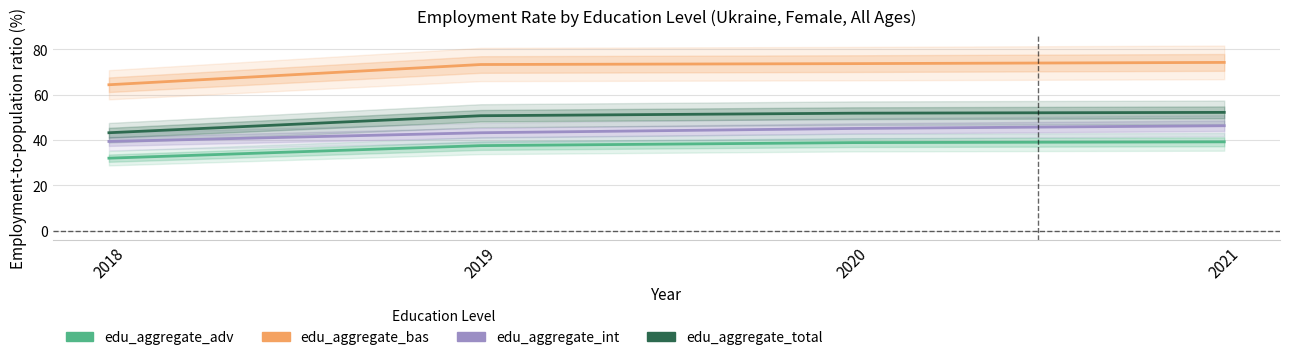

What value does the edu_aggregate_total series have at 2020?

51.9